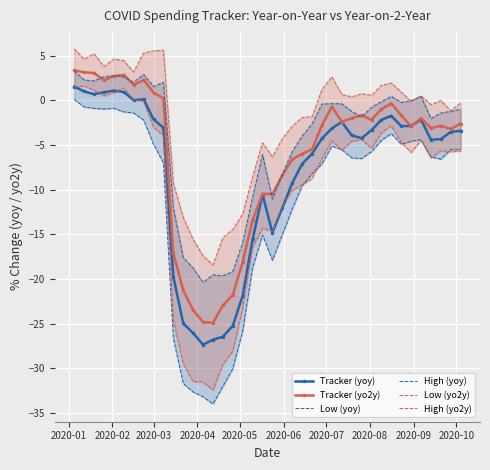

What is the maximum value for Tracker (yo2y)?

3.4